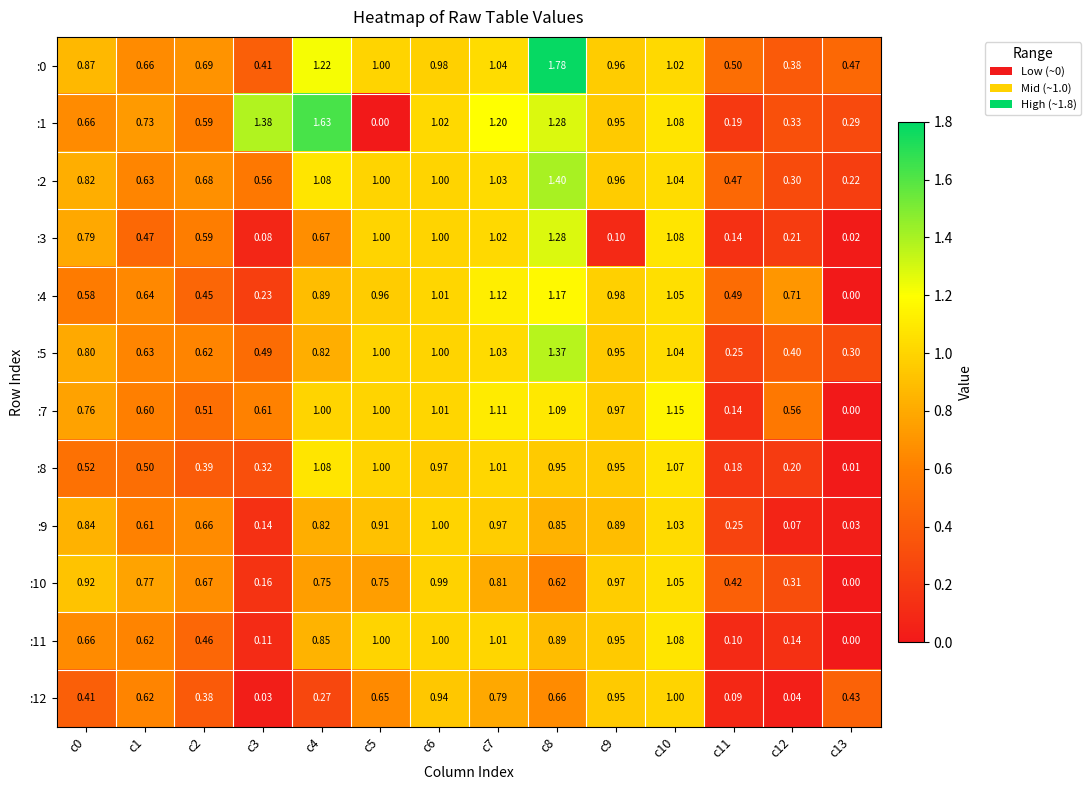

Is the value of :12 at c1 greater than the value of :0 at c2?

No